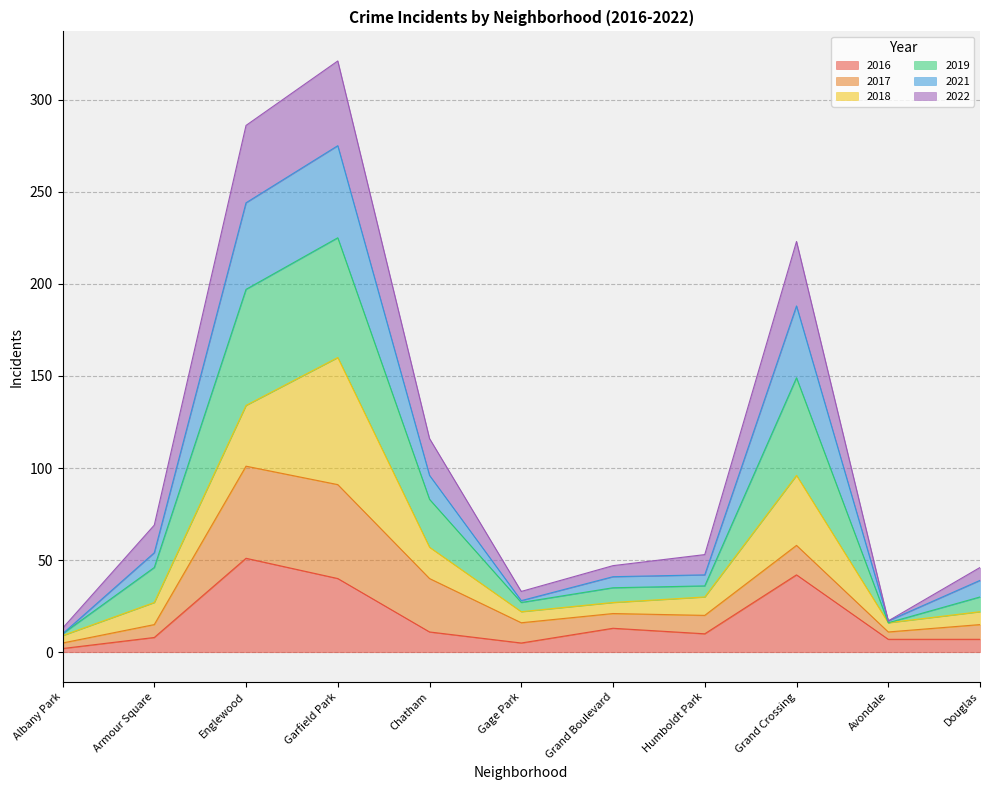

Which category has the highest value in the 2016 series?

Englewood